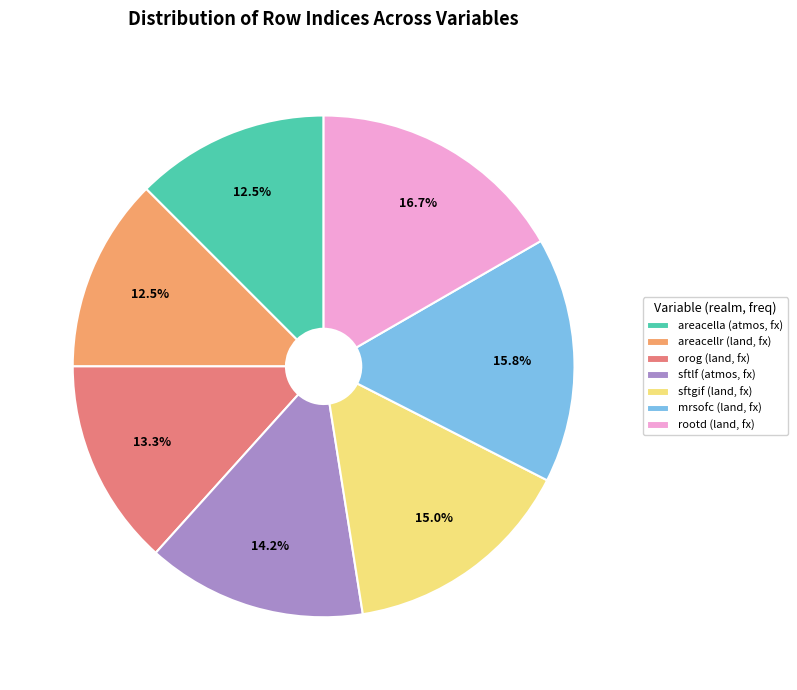

What is the total percentage of mrsofc (land, fx) and sftgif (land, fx)?

30.8%